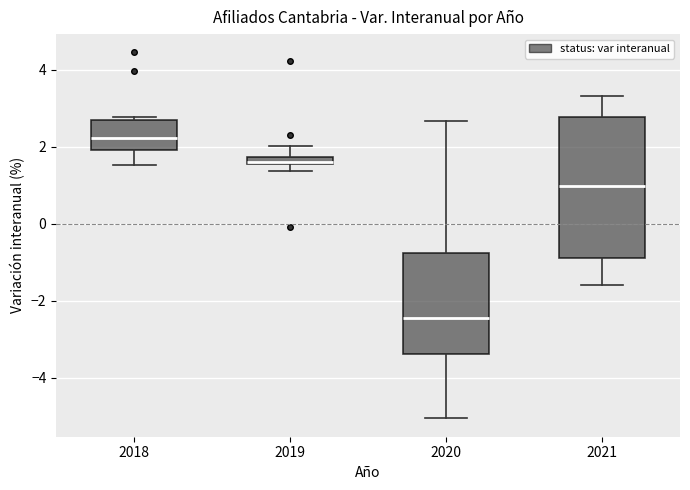

Comparing the boxes themselves (not the whiskers), which one is the tallest?

2021